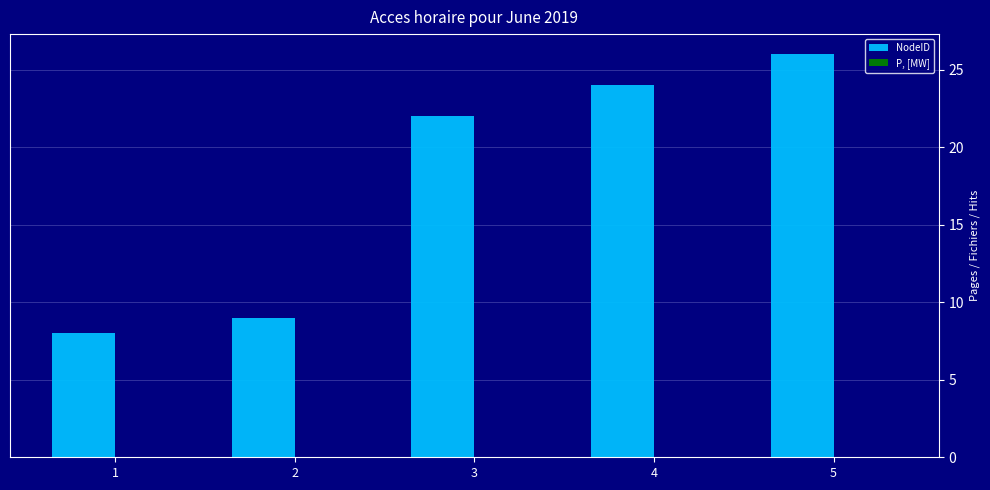

Count the number of data series in this chart.

1